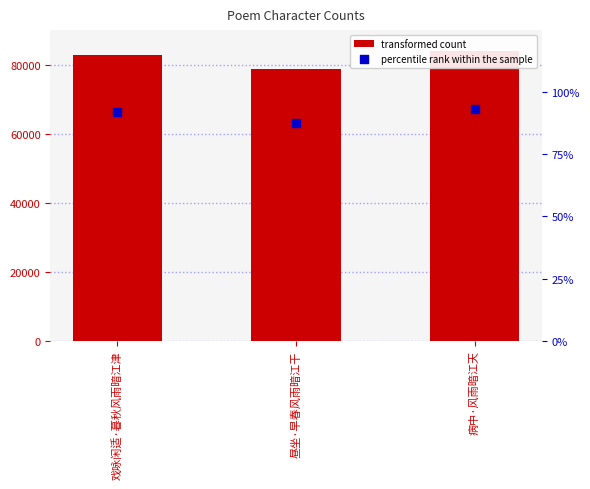

At how many categories does at least one series exceed 64850?

3